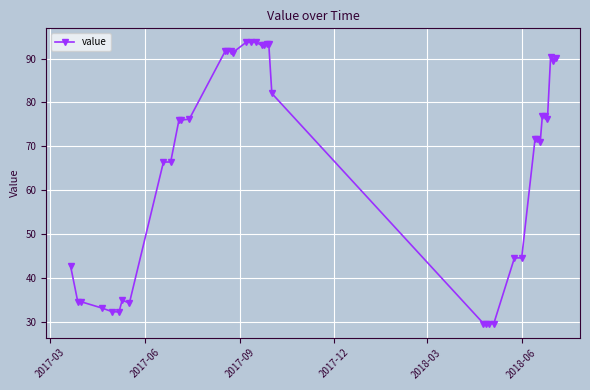

What is the value of the 28th point from the left?

29.5